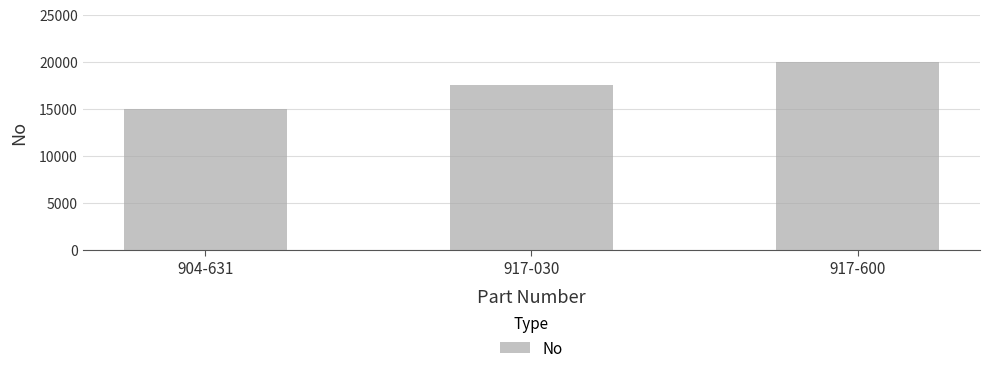

At which category does the chart reach its peak across all series?

917-600